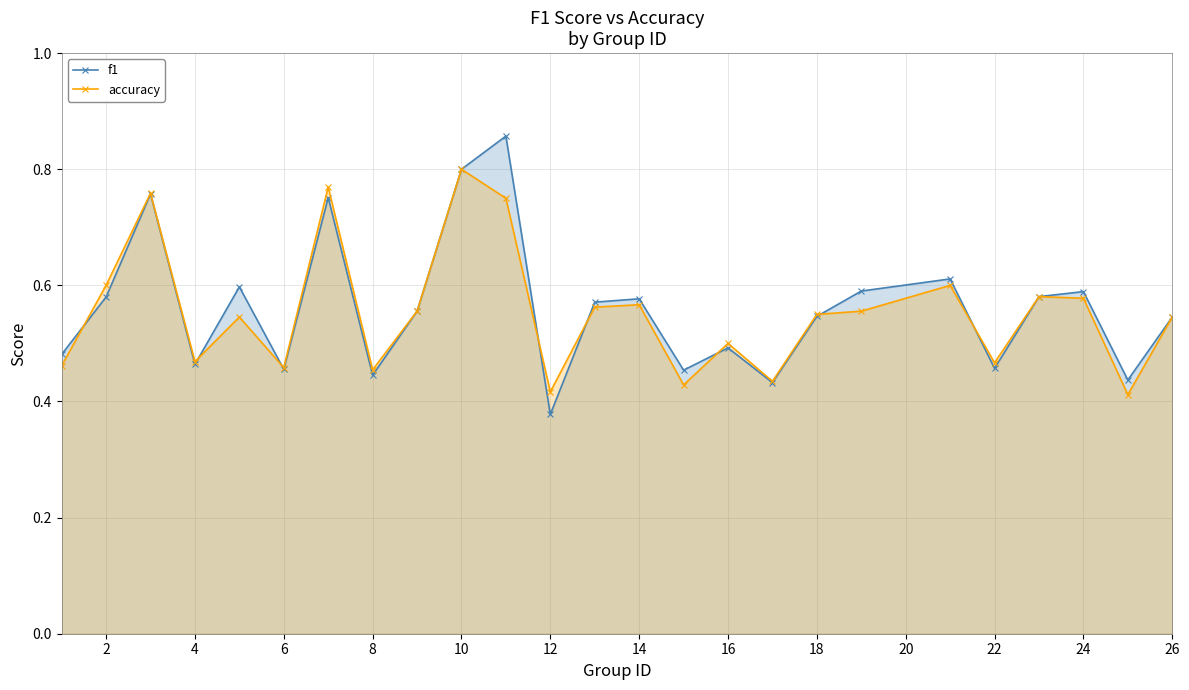

Count the f1 values in the range 0 to 1.

25